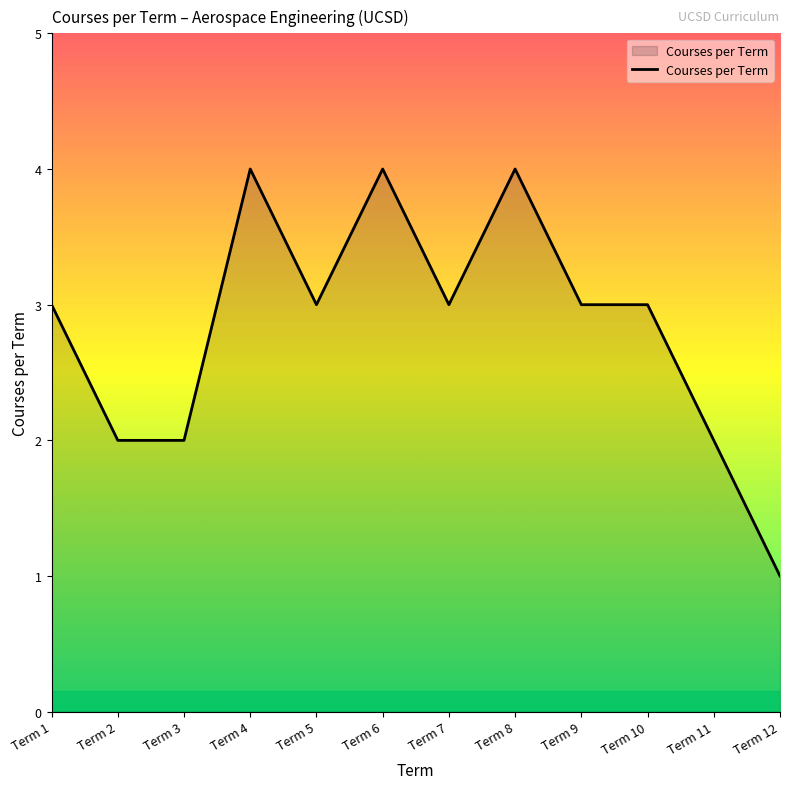

Where is the first local maximum?

Term 4